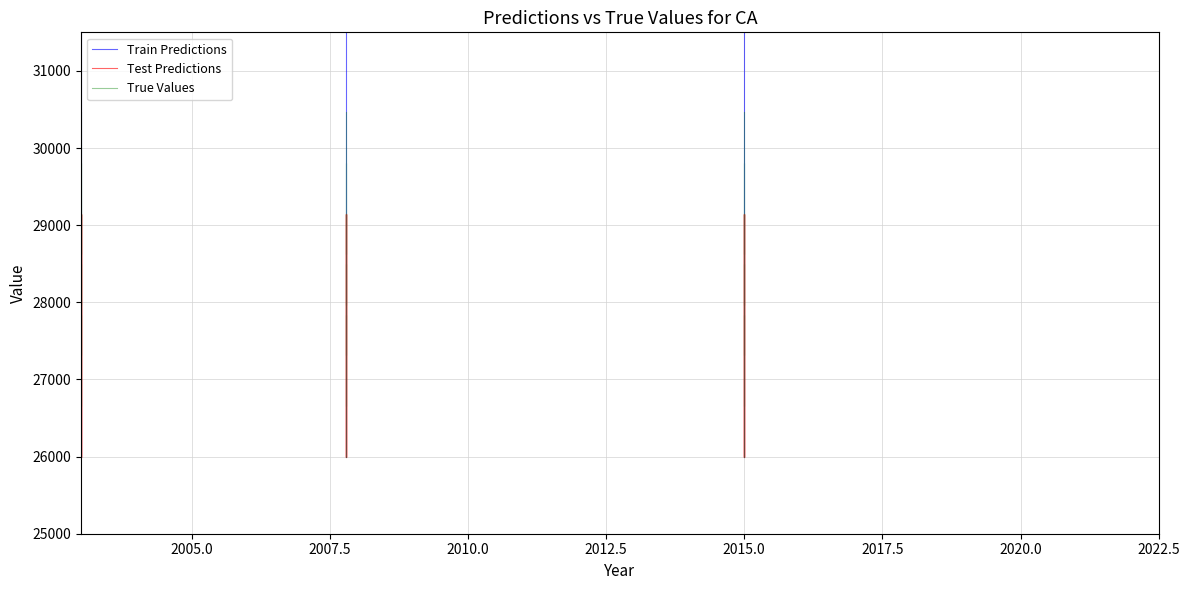

Reading left to right, extract all data points from this chart.

Train Predictions: 26000.0	26000.0	26000.0	26000.0	26000.0	26000.0	26000.0	26000.0	27500.0	27500.0	27500.0	27500.0	27500.0	27500.0	27500.0	27500.0	29000.0	29000.0	29000.0	29000.0	29000.0	29000.0	29000.0	29000.0	30500.0	30500.0	30500.0	30500.0	30500.0	30500.0	30500.0	30500.0	32000.0	32000.0	32000.0	32000.0	32000.0	32000.0	32000.0	32000.0
Test Predictions: 26000.0	26450.0	26900.0	27350.0	27800.0	28250.0	28700.0	29150.0	26000.0	26450.0	26900.0	27350.0	27800.0	28250.0	28700.0	29150.0	26000.0	26450.0	26900.0	27350.0	27800.0	28250.0	28700.0	29150.0	26000.0	26450.0	26900.0	27350.0	27800.0	28250.0	28700.0	29150.0	26000.0	26450.0	26900.0	27350.0	27800.0	28250.0	28700.0	29150.0
True Values: 26000.0	26262.5	26525.0	26787.5	27050.0	27312.5	27575.0	27837.5	26656.2	26918.8	27181.2	27443.8	27706.2	27968.8	28231.2	28493.8	27312.5	27575.0	27837.5	28100.0	28362.5	28625.0	28887.5	29150.0	27968.8	28231.2	28493.8	28756.2	29018.8	29281.2	29543.8	29806.2	28625.0	28887.5	29150.0	29412.5	29675.0	29937.5	30200.0	30462.5